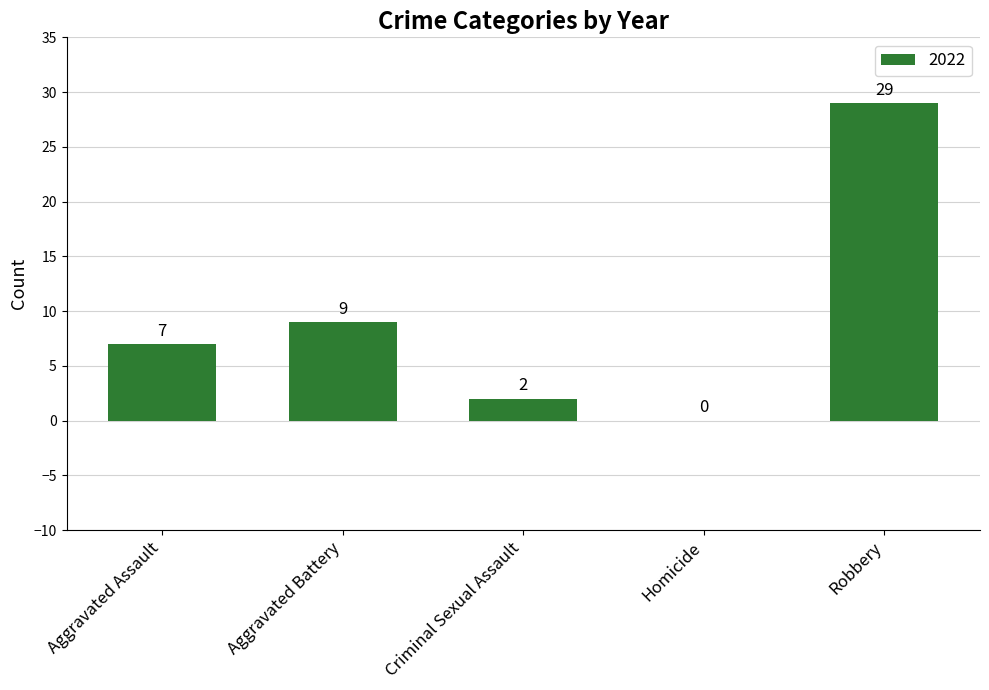

What is the sum of the values at Criminal Sexual Assault and Robbery?

31